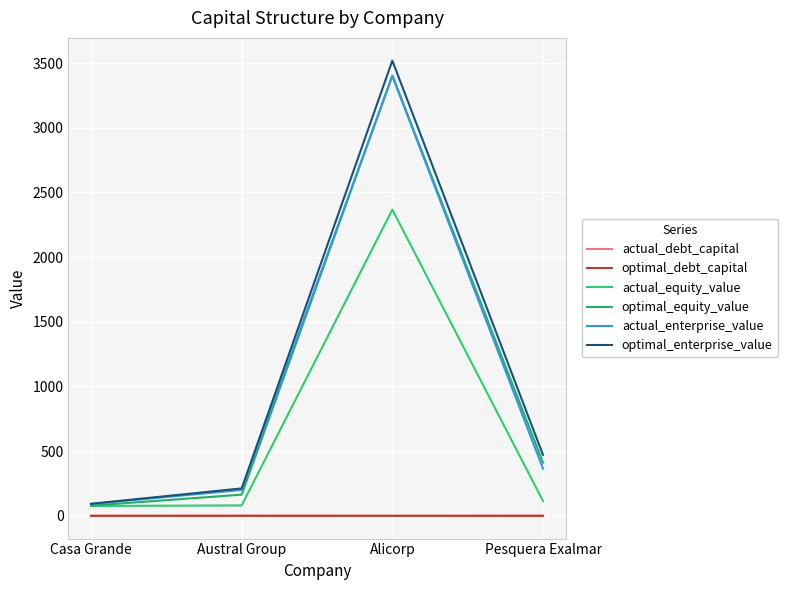

Count the actual_debt_capital values in the range 0 to 1.

4